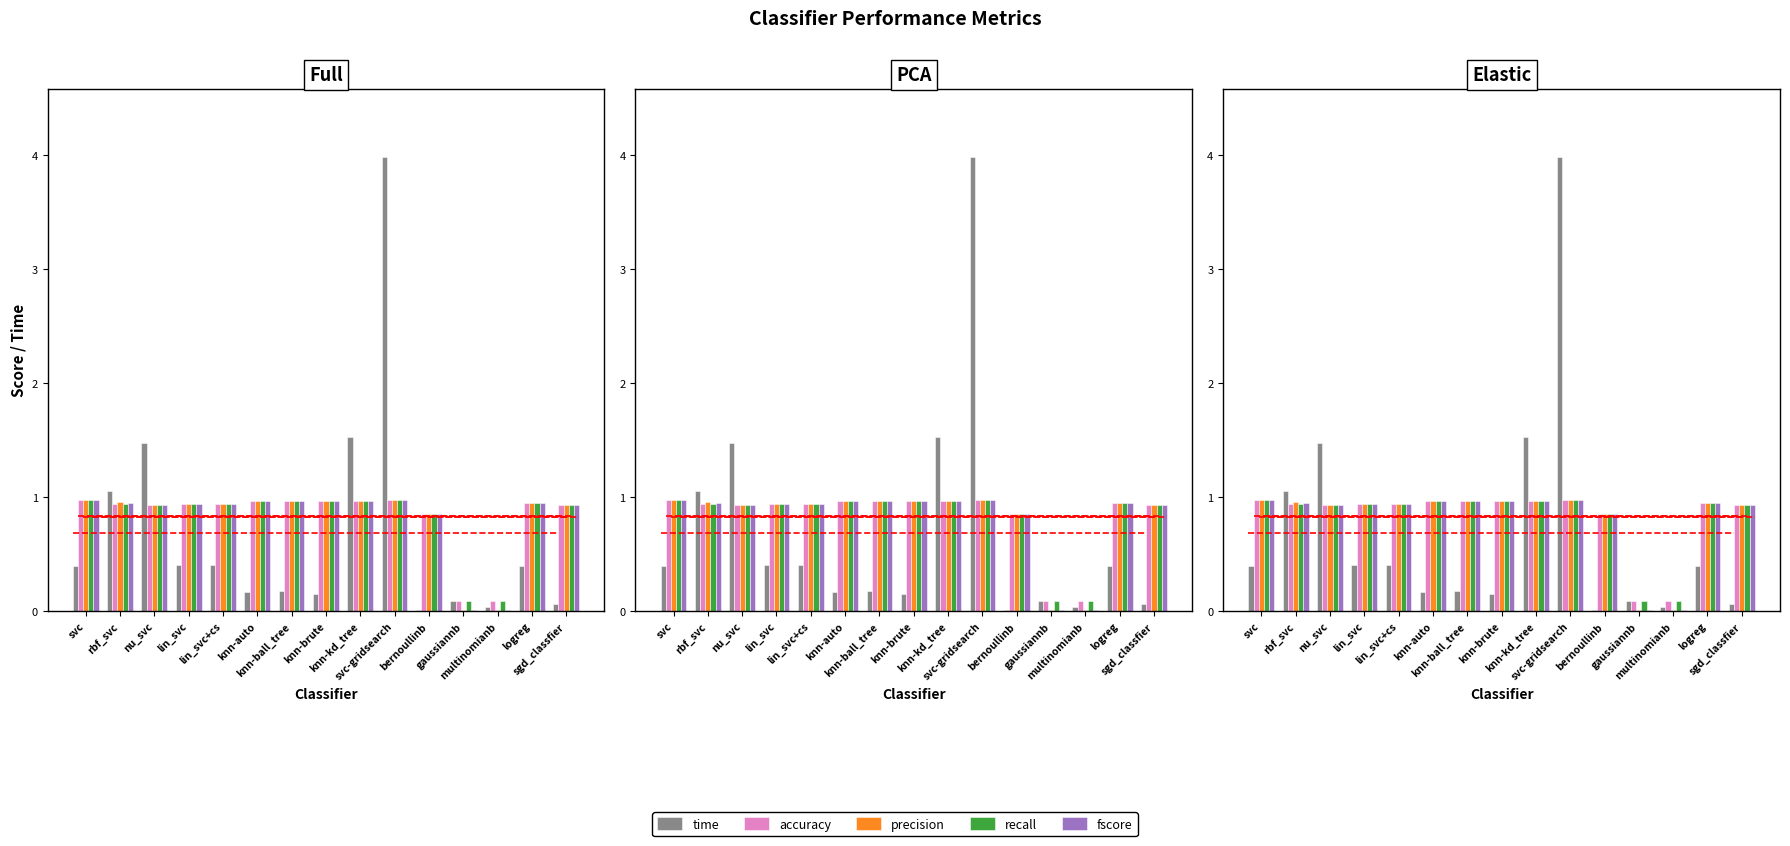

What is the sum of the time values at knn-kd_tree and lin_svc?

1.9